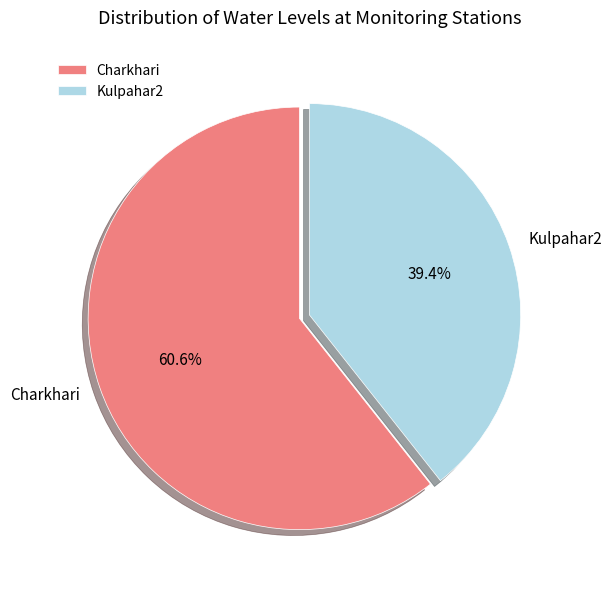

Which category has the smallest portion of the pie?

Kulpahar2